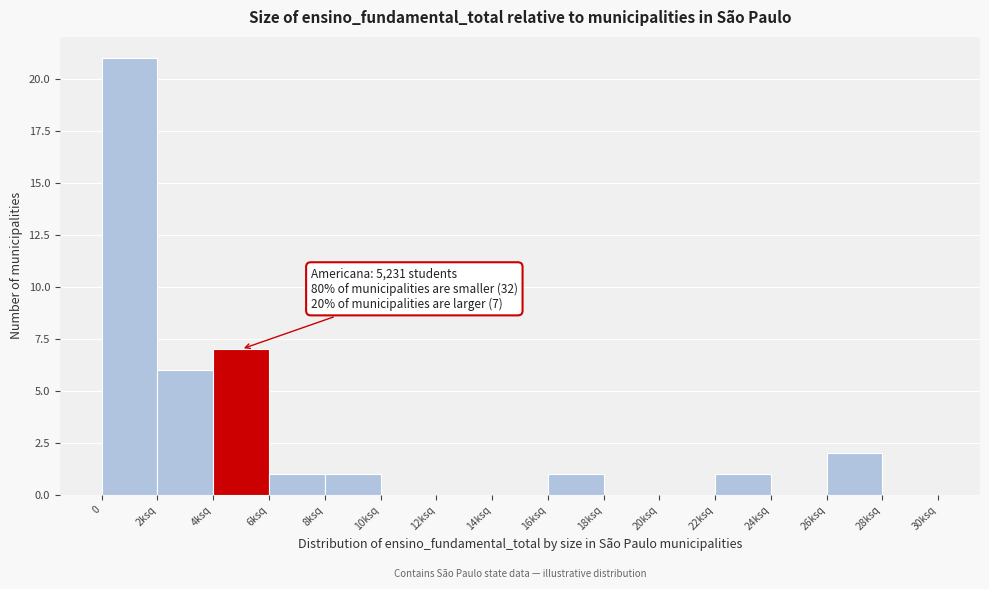

Reading right to left, list all the values displayed in this chart.

28ksq=0	26ksq=2	24ksq=0	22ksq=1	20ksq=0	18ksq=0	16ksq=1	14ksq=0	12ksq=0	10ksq=0	8ksq=1	6ksq=1	4ksq=7	2ksq=6	0=21